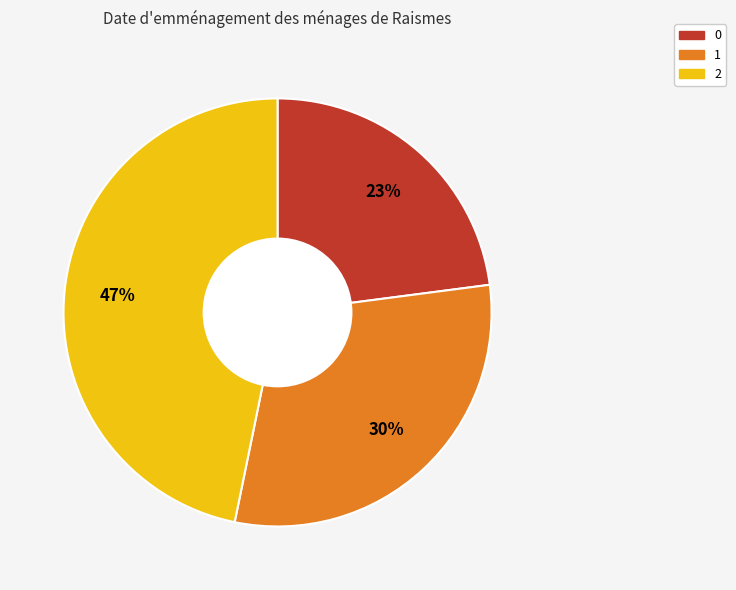

What is the ratio of the value at 1 to the value at 0?

1.3